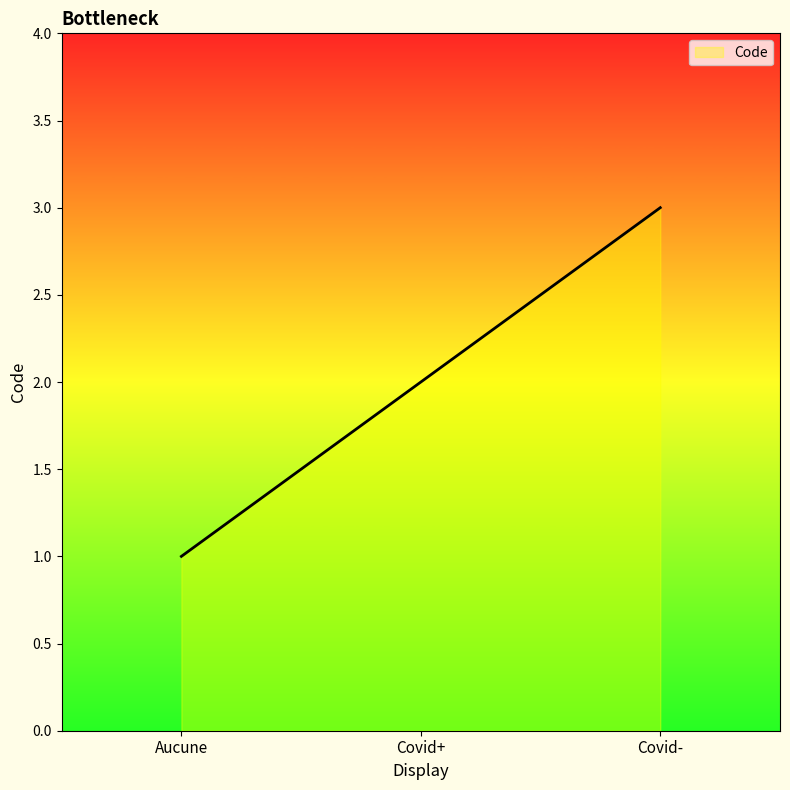

Approximately how many times larger is the value at Covid- compared to Aucune?

3.0